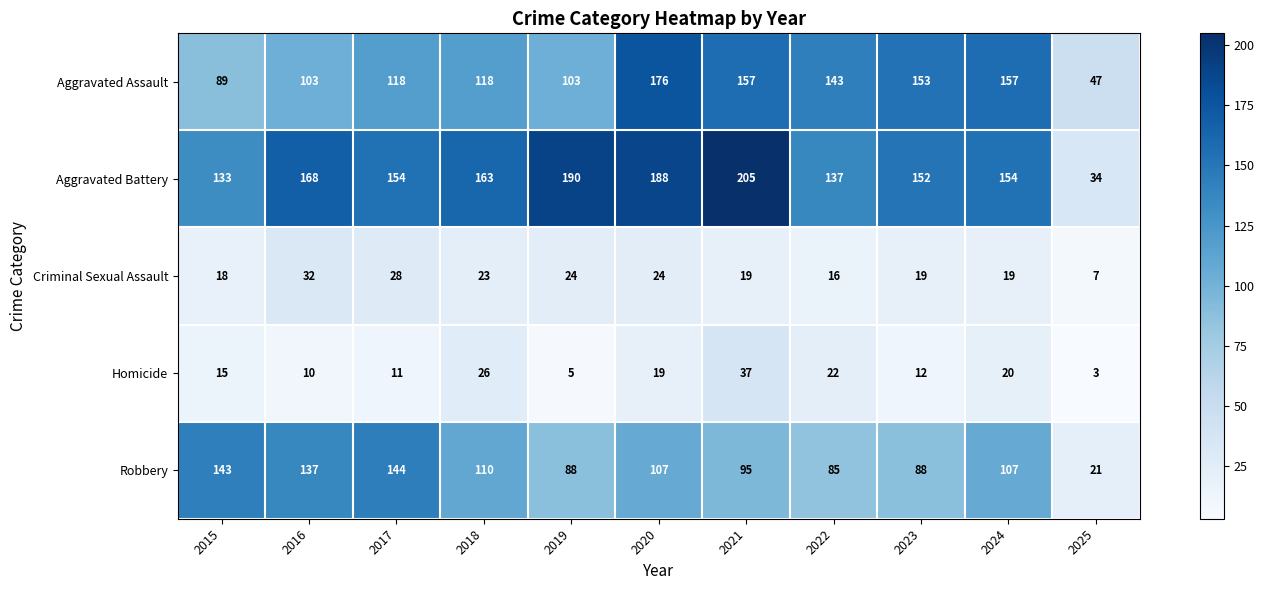

What is the difference between the maximum and minimum values in the Robbery series?

123